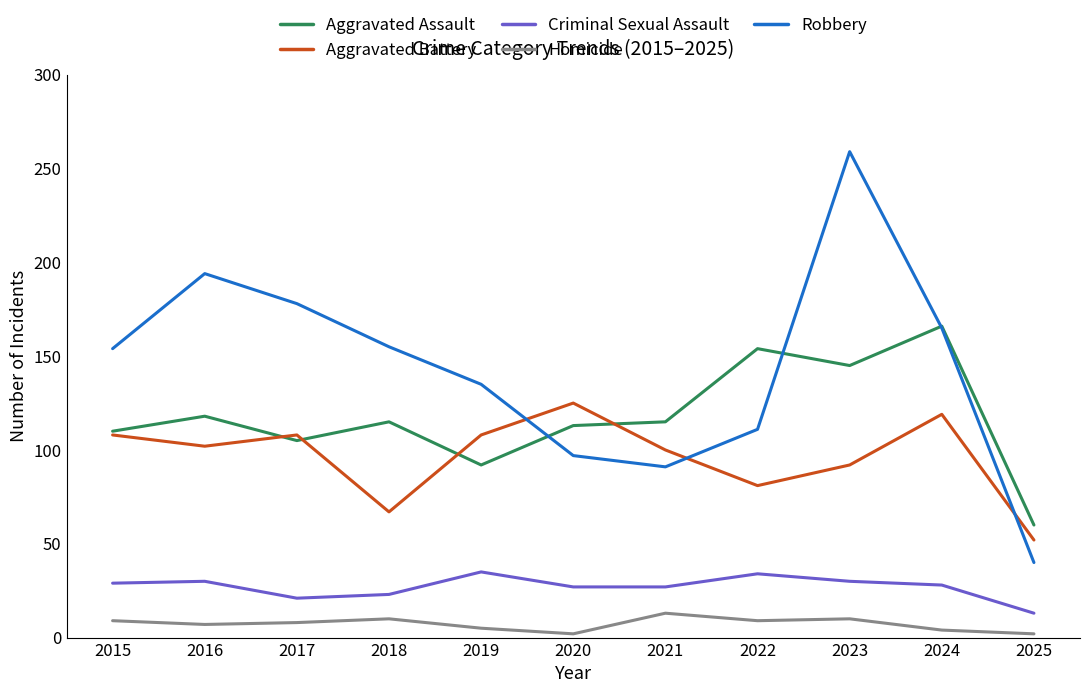

At which category does Robbery reach its first local valley?

2021